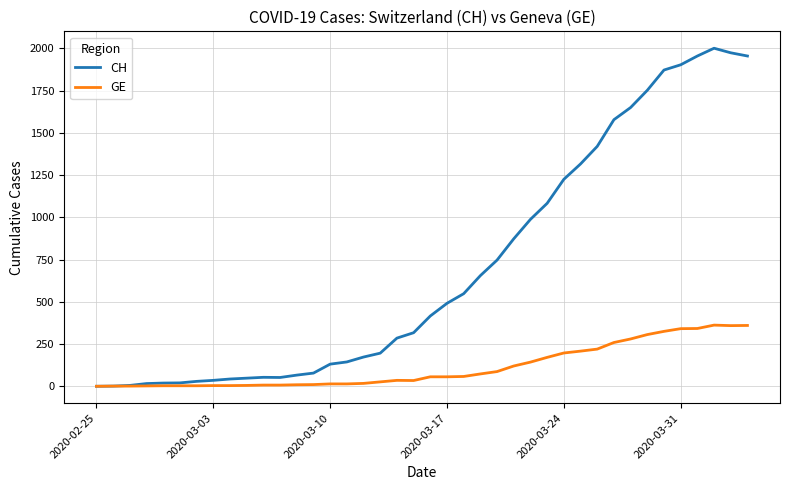

Which series has the largest range (max minus min)?

CH